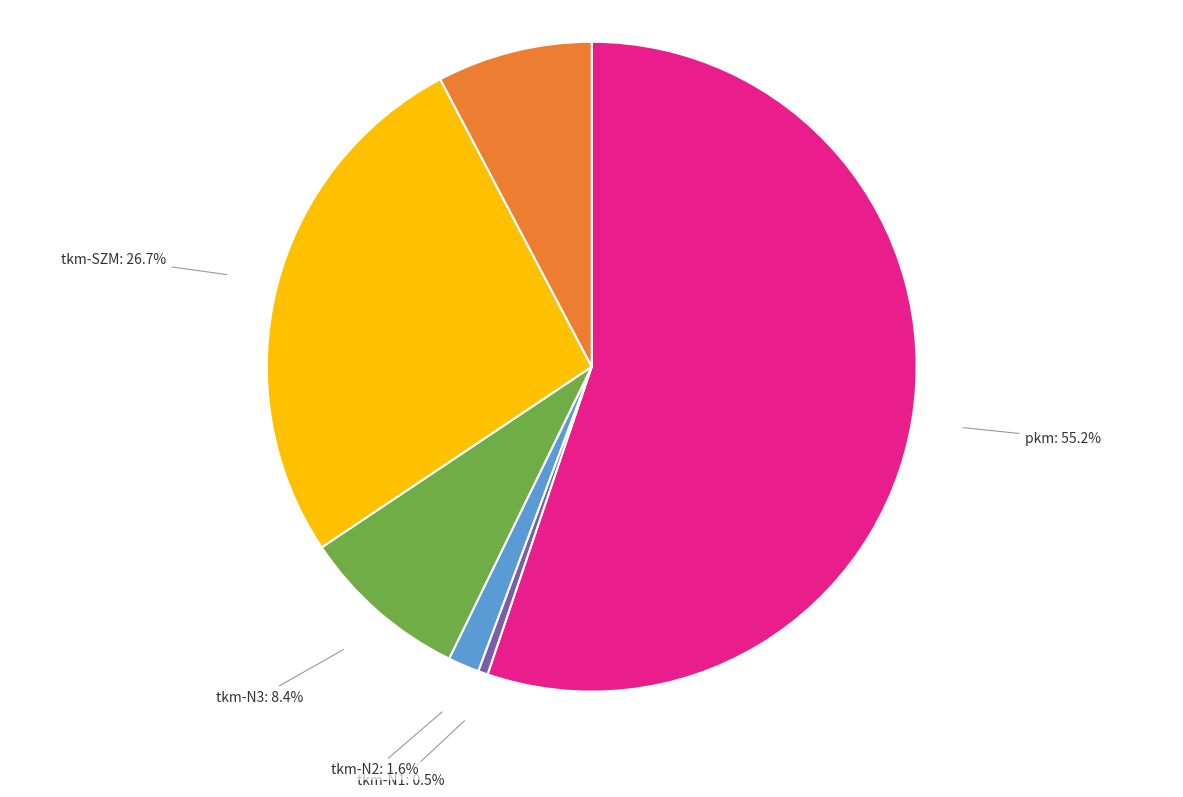

How many segments does this pie chart have?

6